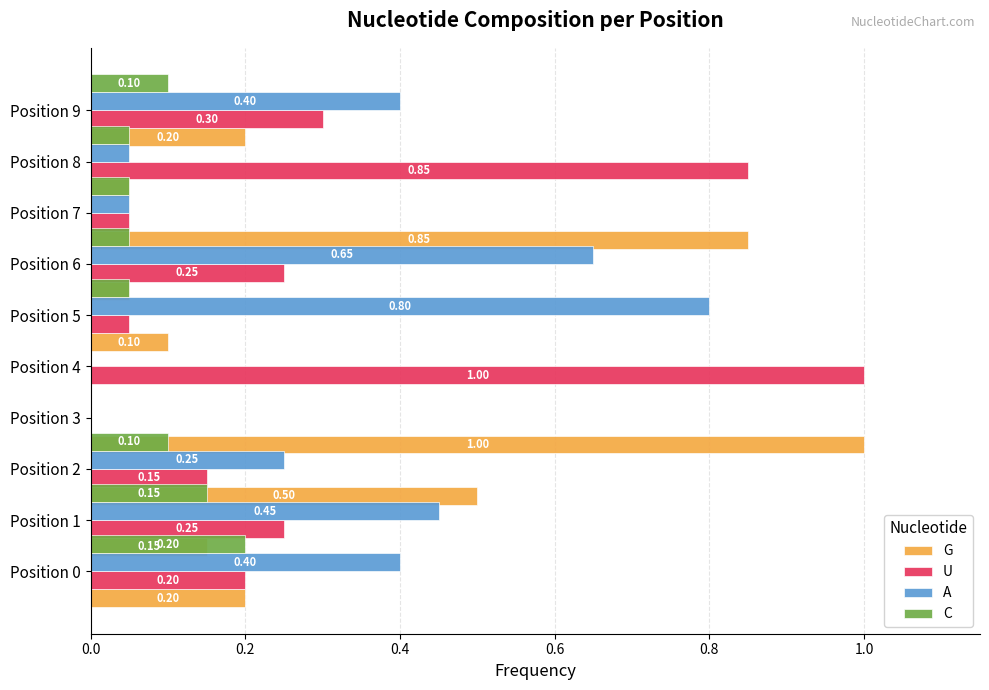

What is the difference between the maximum and second lowest values in the A series?

0.8